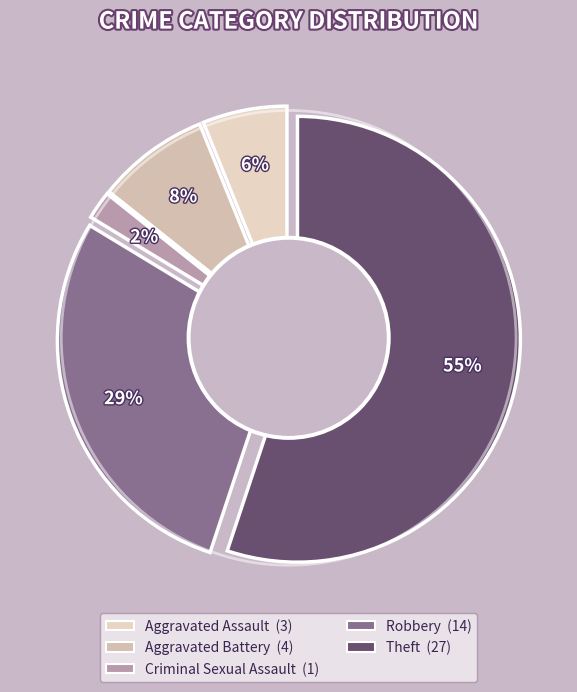

What is the total percentage of Theft and Criminal Sexual Assault?

57.1%